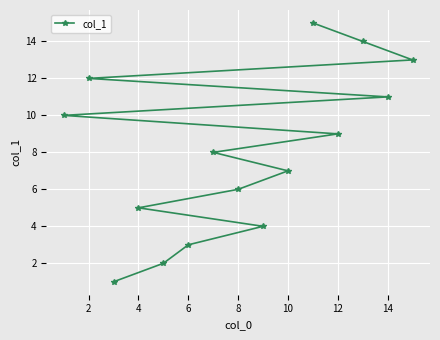

The chart shows a value of 3 at 10. True or false?

False